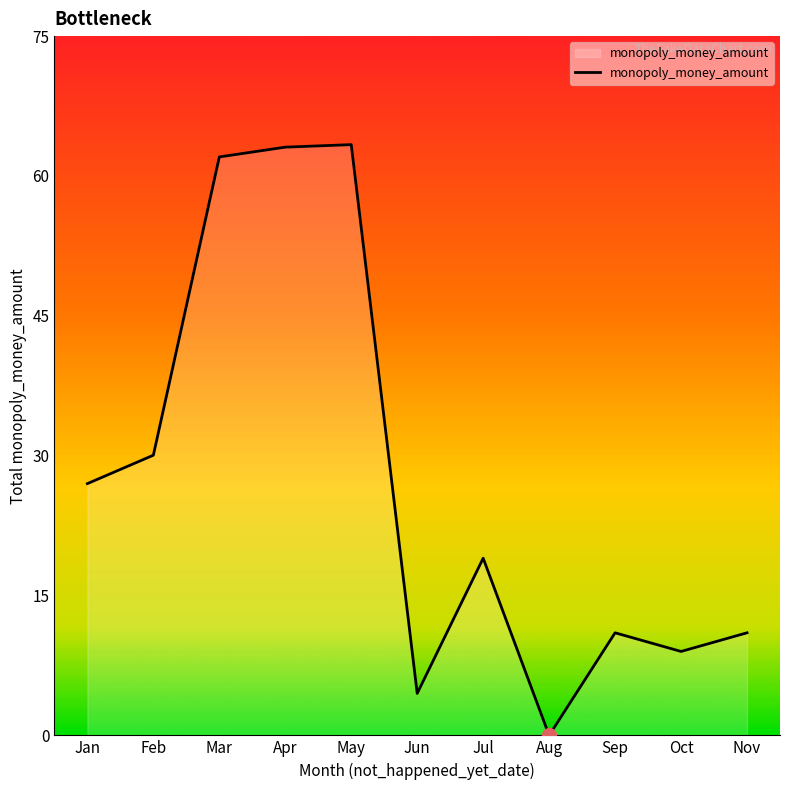

The value at Apr is 63.1. True or false?

True